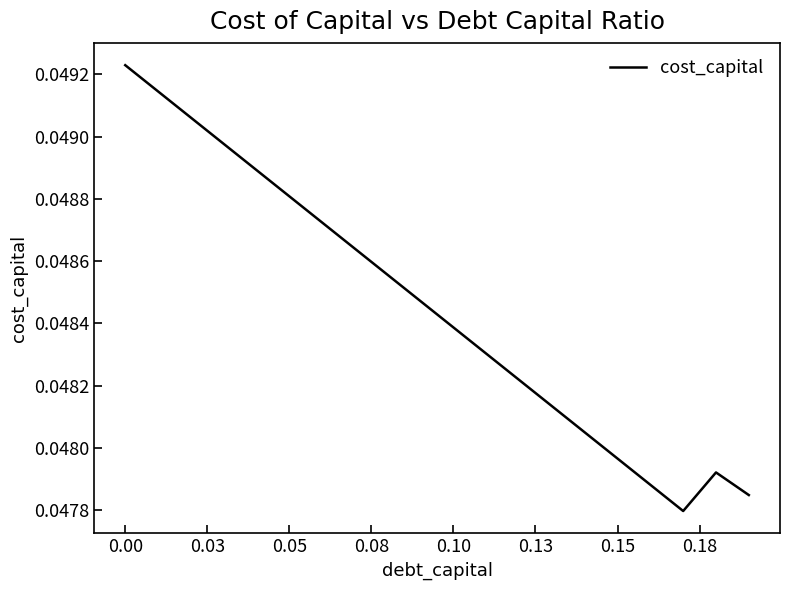

Does the chart have visible grid lines?

No